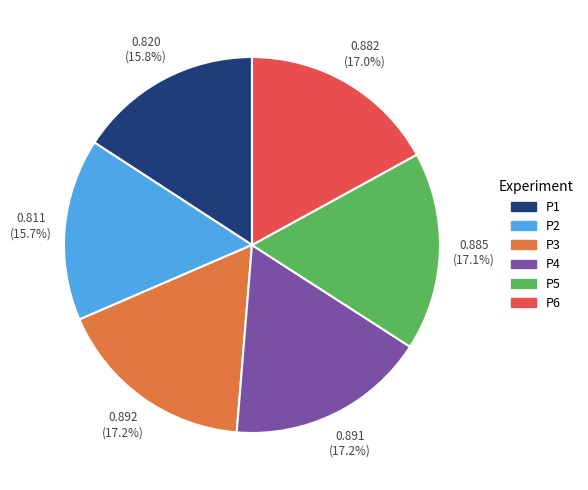

The P5 slice represents 17% of the pie. True or false?

True